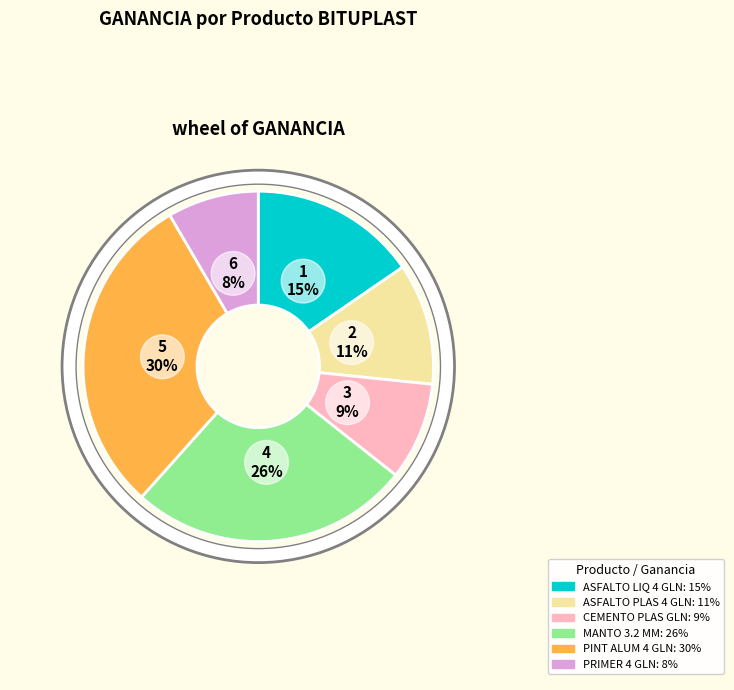

Is there any slice that represents more than half of the pie?

No